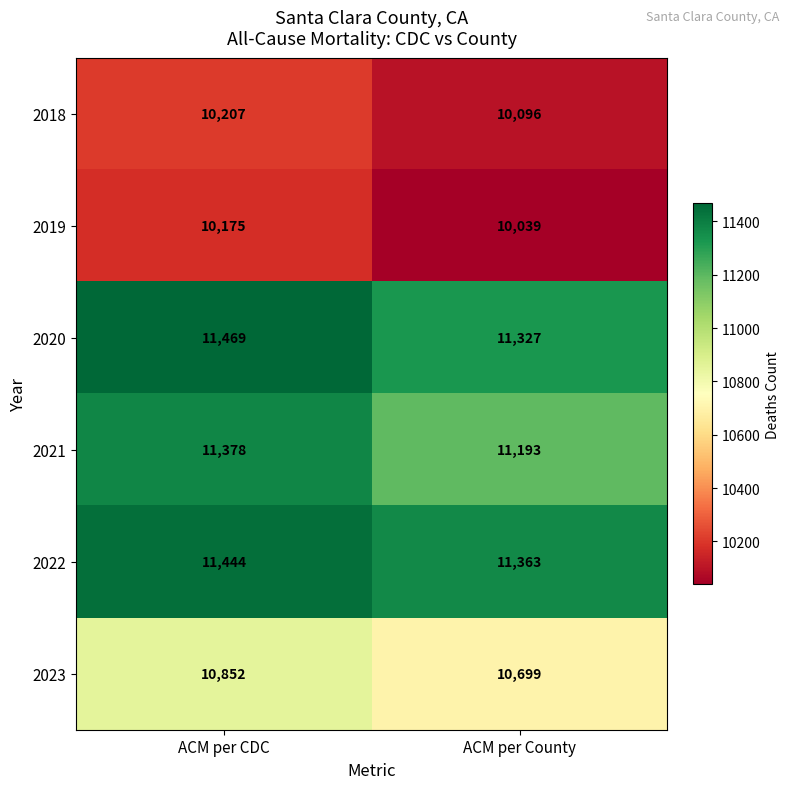

At which category is the sum across all series the highest?

ACM per CDC